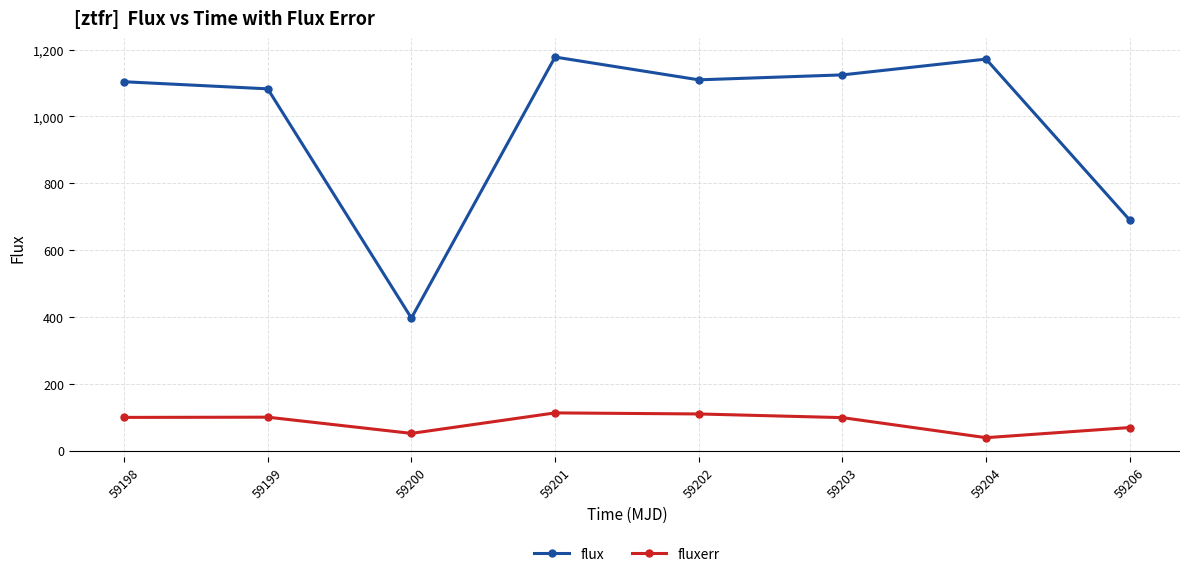

What is the average value of the flux series?

982.1